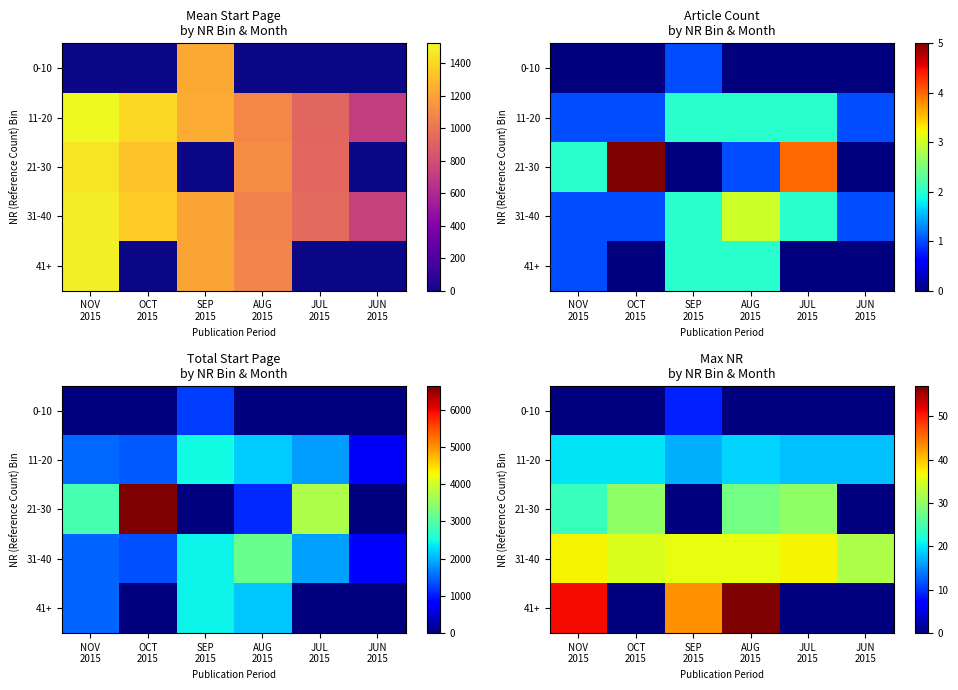

Which series has the largest range (max minus min)?

41+